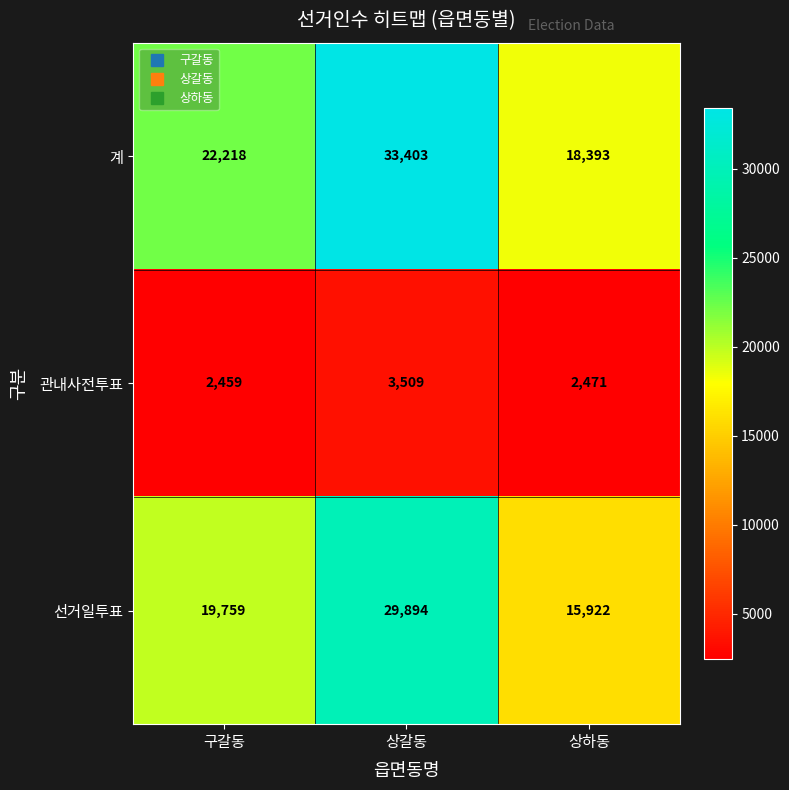

Reading left to right, transcribe all the data shown in this chart.

계: 구갈동=22218	상갈동=33403	상하동=18393
관내사전투표: 구갈동=2459	상갈동=3509	상하동=2471
선거일투표: 구갈동=19759	상갈동=29894	상하동=15922